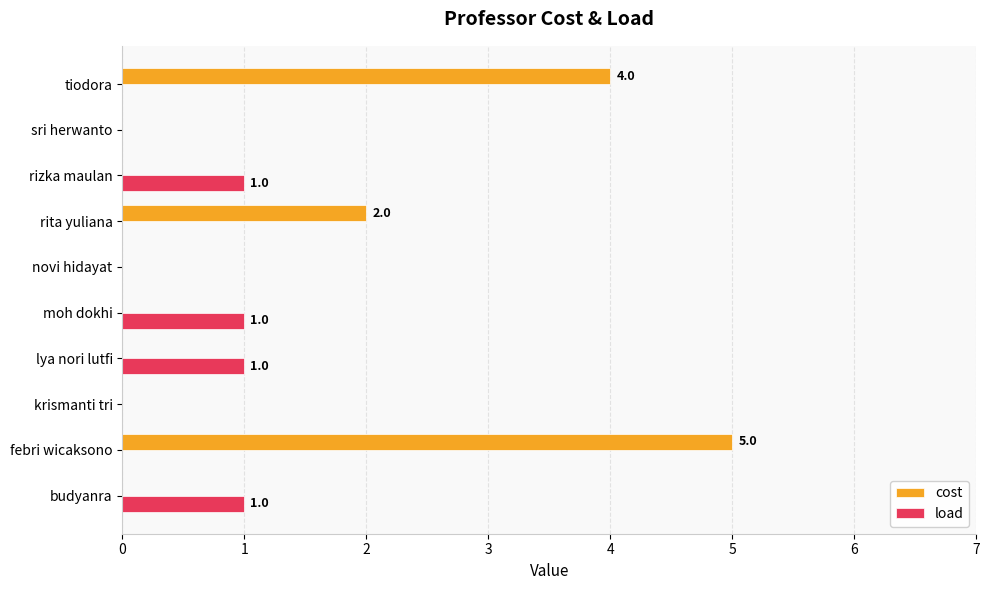

Which series changed the most between rita yuliana and tiodora?

cost